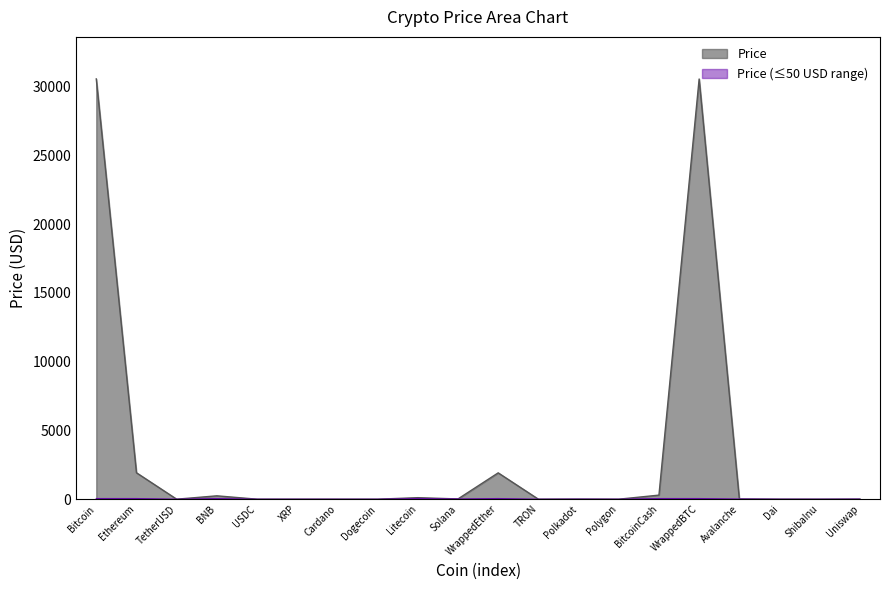

How many interior local peaks (higher than both neighbors) does the data have?

5